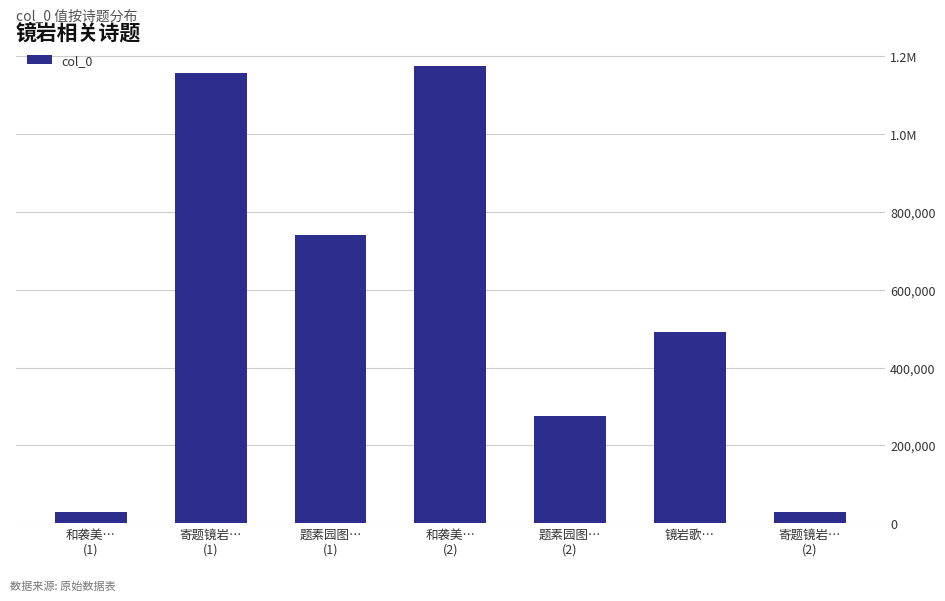

What is the label of the 3rd bar from the right?

题素园图…
(2)